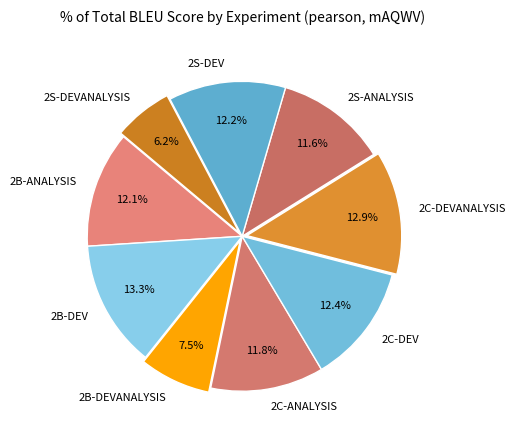

How much of the chart is everything except 2C-ANALYSIS?

88.2%